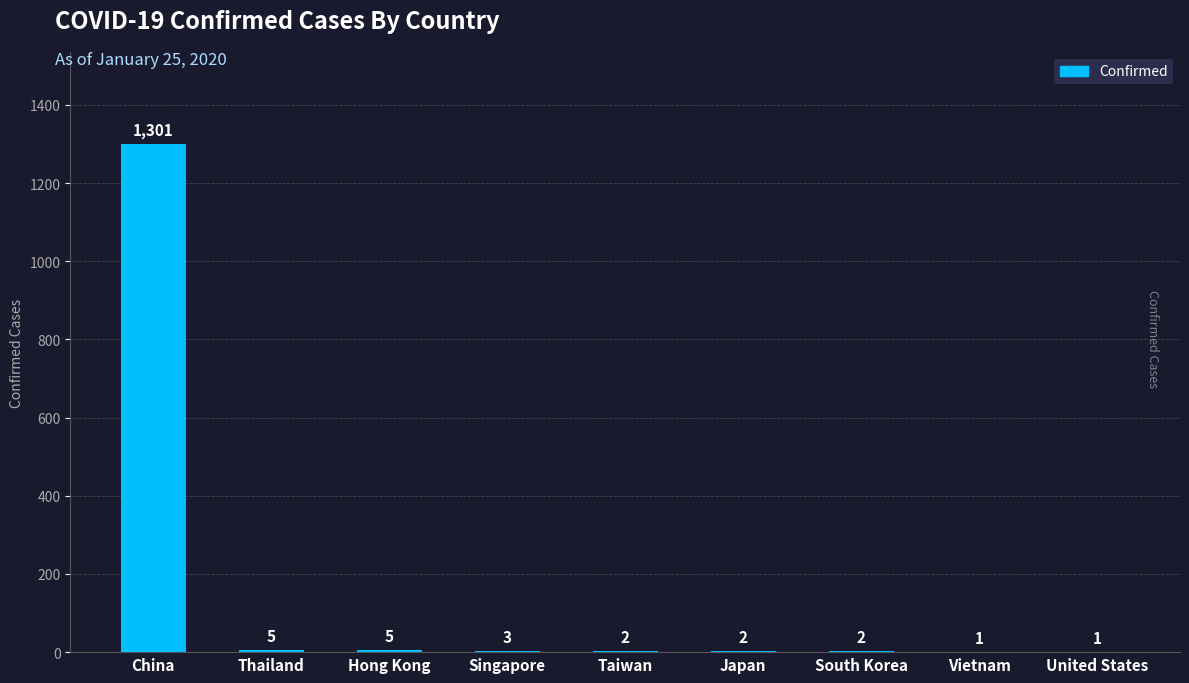

Reading left to right, extract all data points from this chart.

China=1301	Thailand=5	Hong Kong=5	Singapore=3	Taiwan=2	Japan=2	South Korea=2	Vietnam=1	United States=1